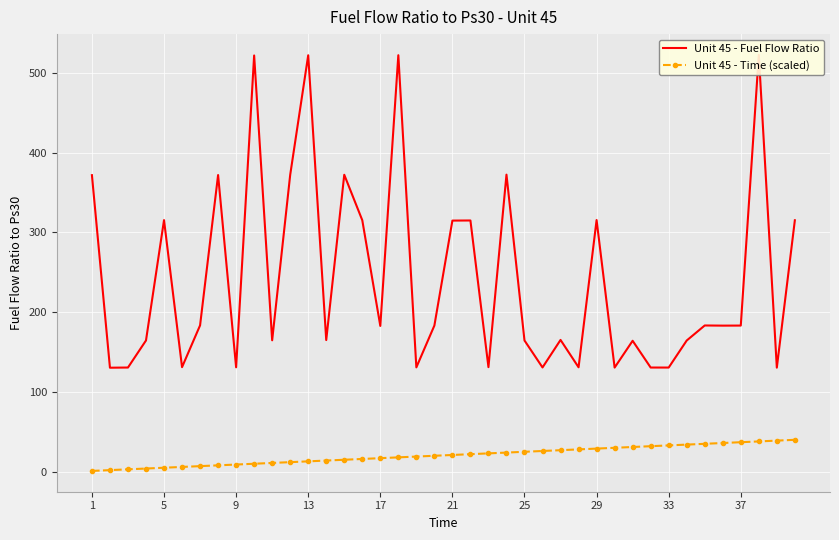

How many categories are shown in the chart?

40